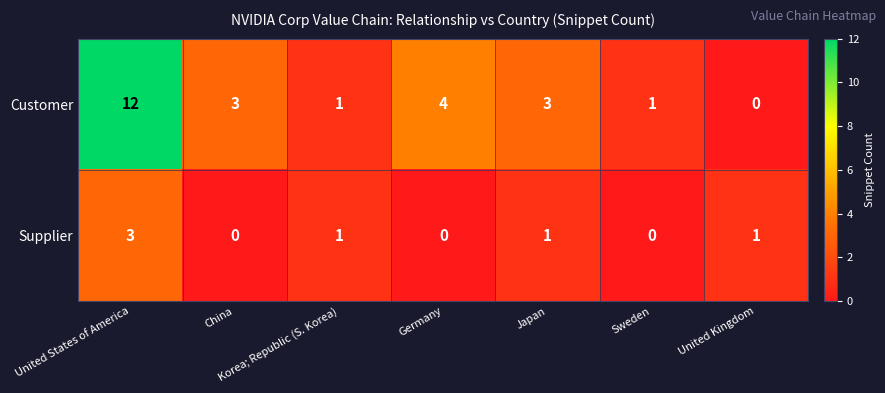

Which series has the largest total across all categories?

Customer